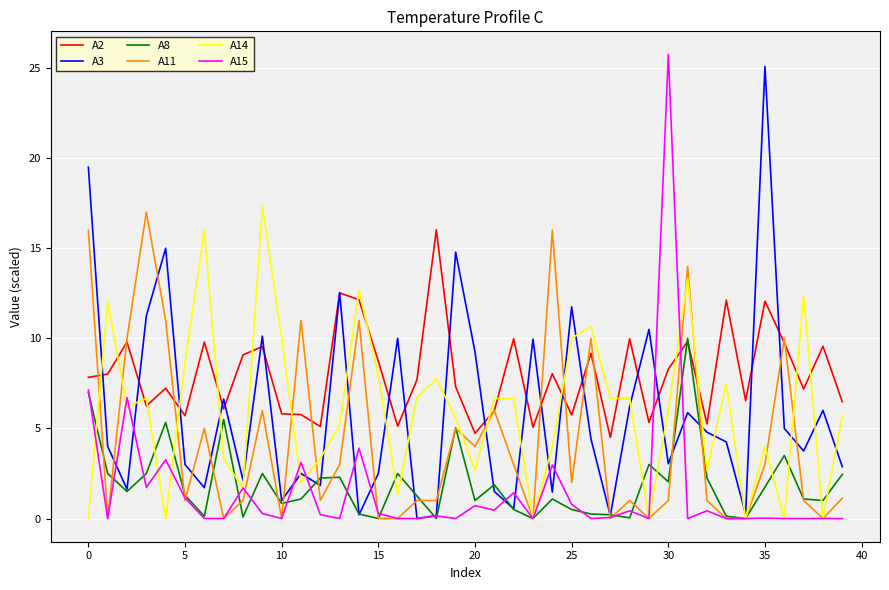

What is the maximum value shown in the chart?

25.8